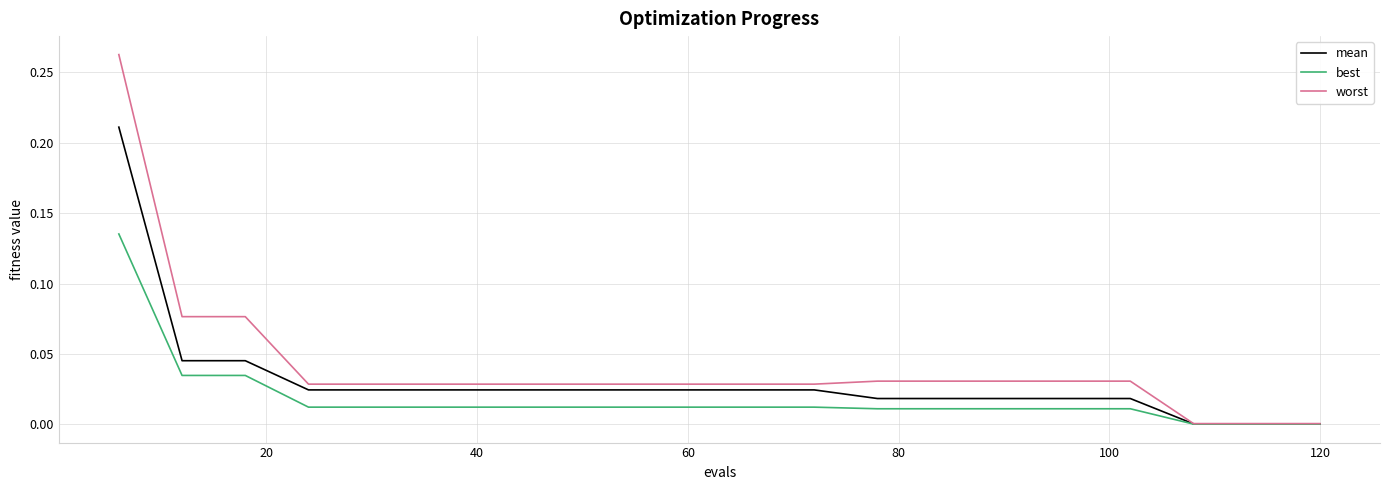

List the series in order of their overall mean, lowest first.

best, mean, worst